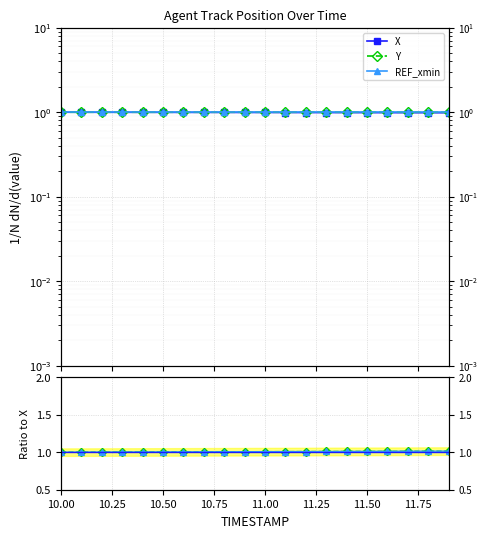

True or false: X has a value of 1.4 at 10.3.

False